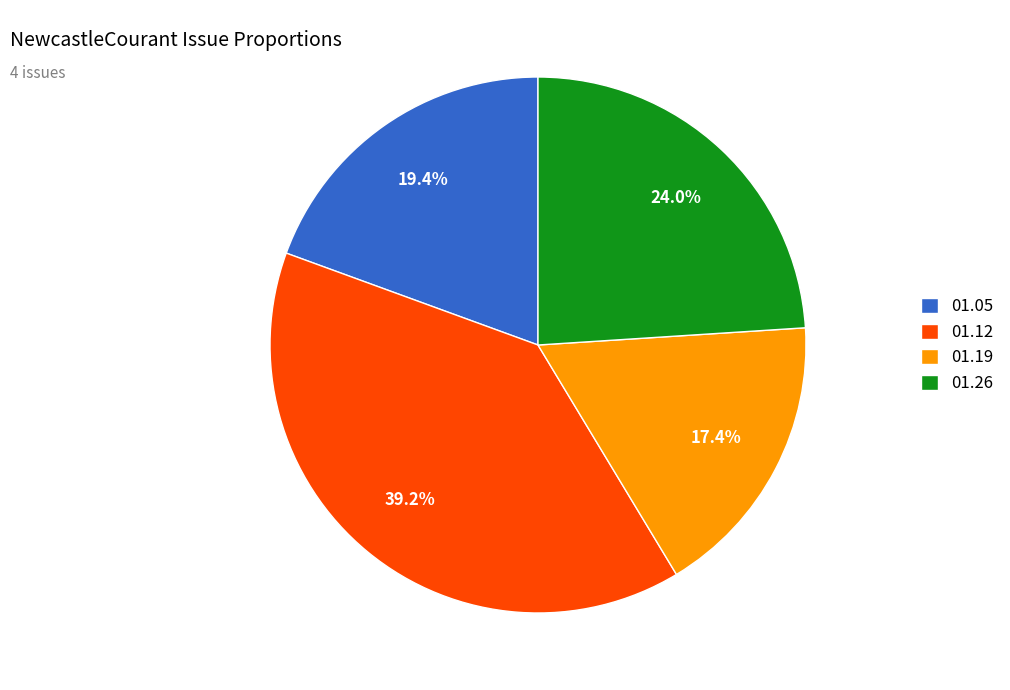

What is the smallest slice in the pie chart?

01.19